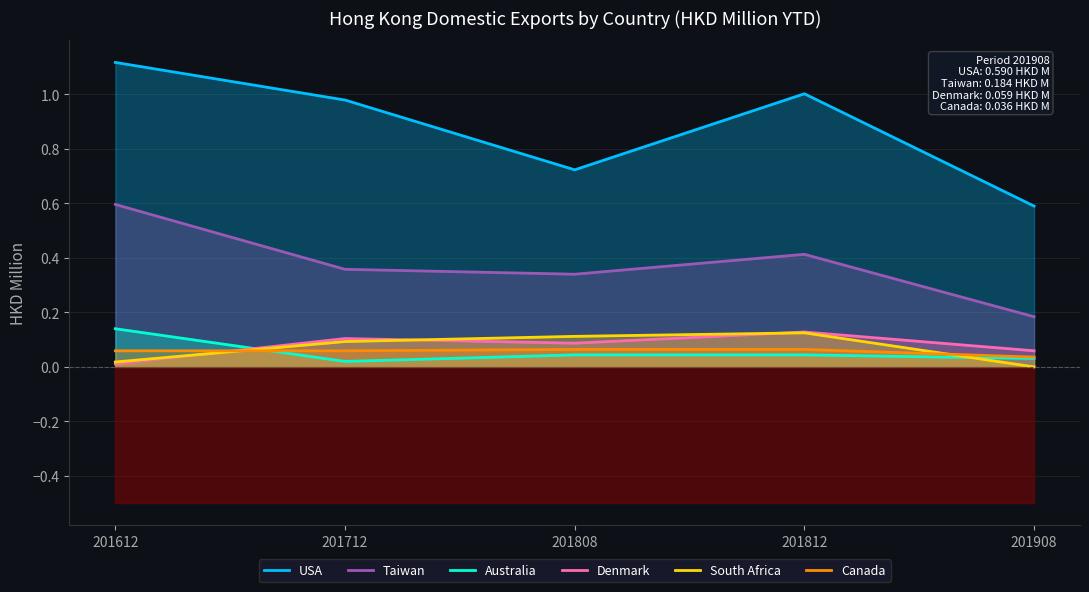

What is the average value of the USA series?

0.9